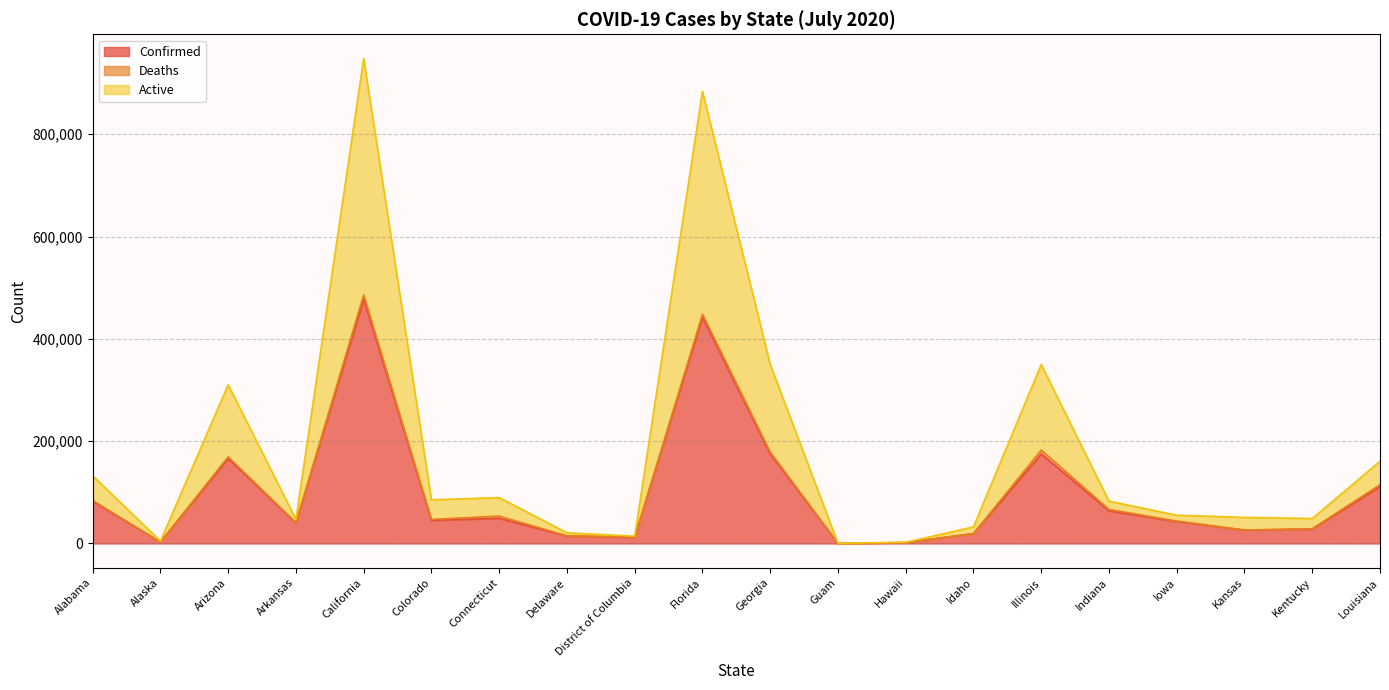

True or false: Confirmed has a value of 45314 at Colorado.

True